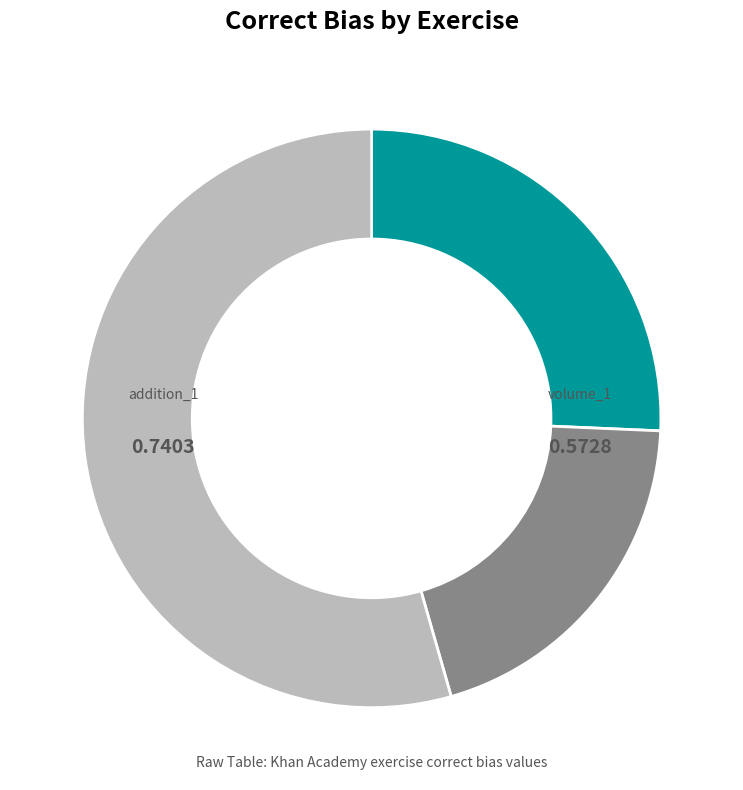

How many segments does this pie chart have?

3